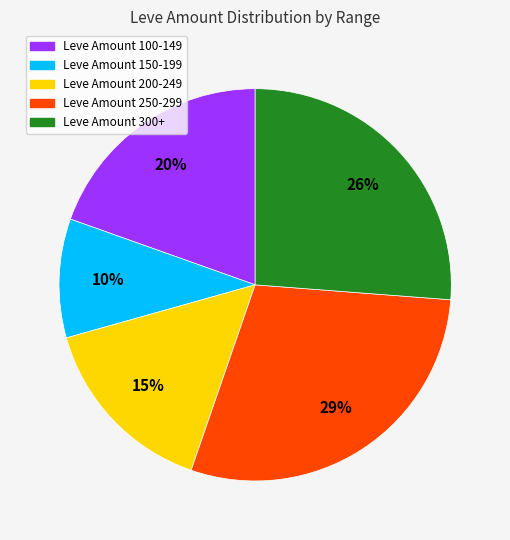

Does any single category account for the majority?

No